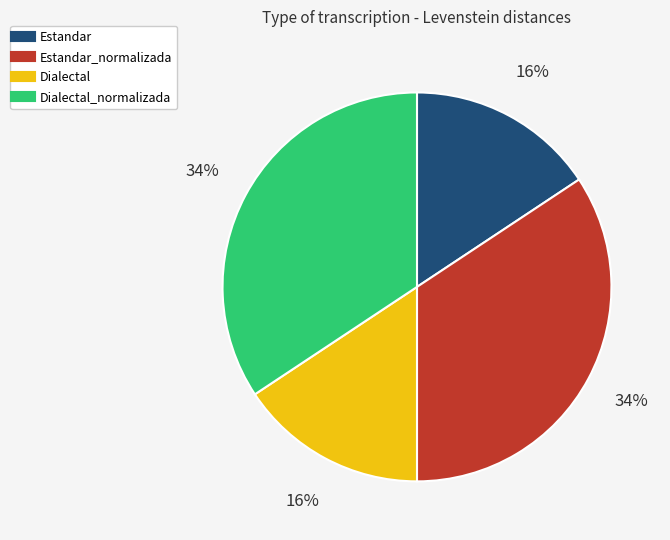

To the nearest percent, what is the average slice percentage?

25%